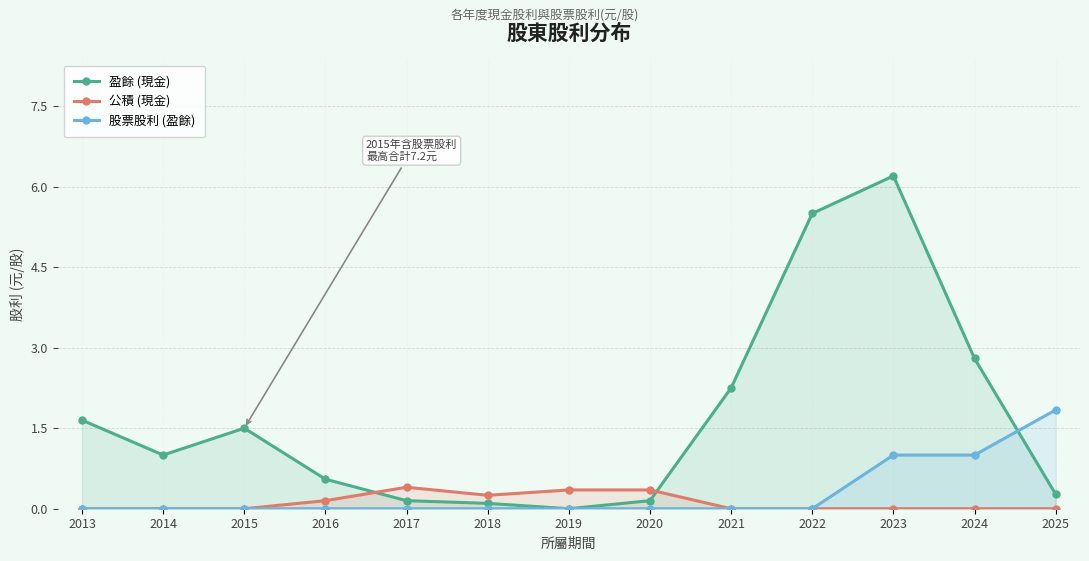

Between 2025 and 2019, which is larger?

2025